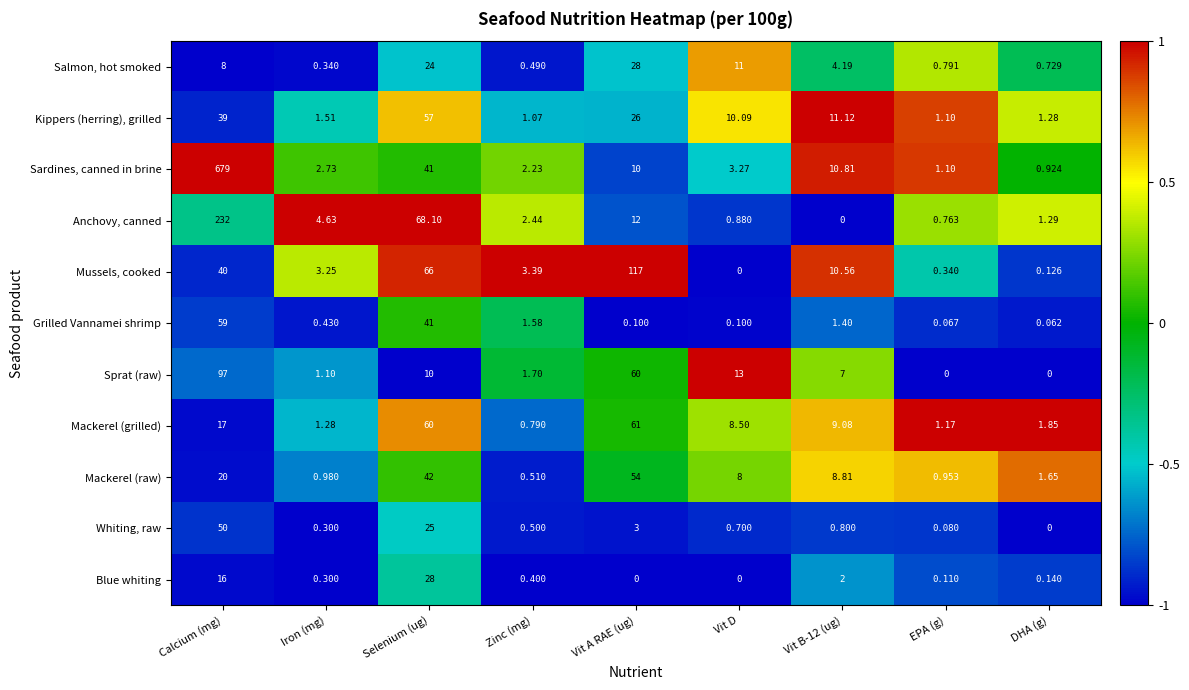

Which series has the largest range (max minus min)?

Sardines, canned in brine